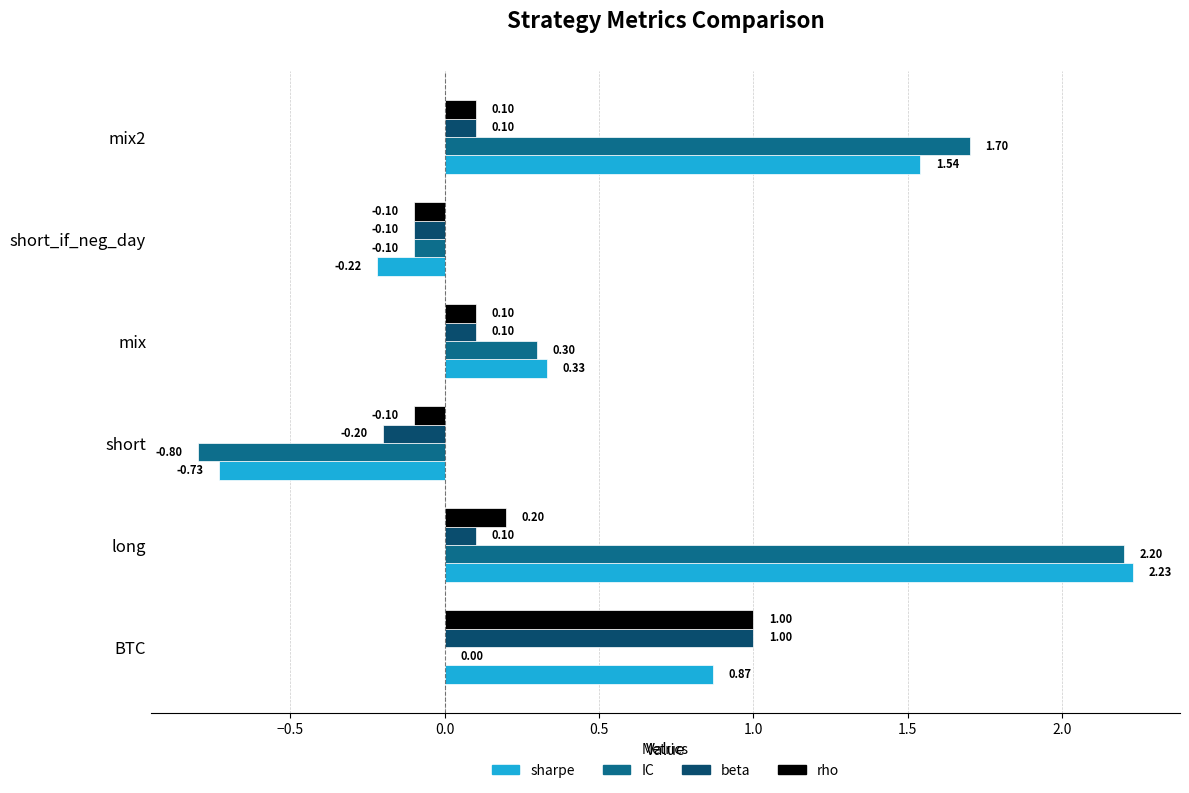

Which series changed the most between long and short?

IC